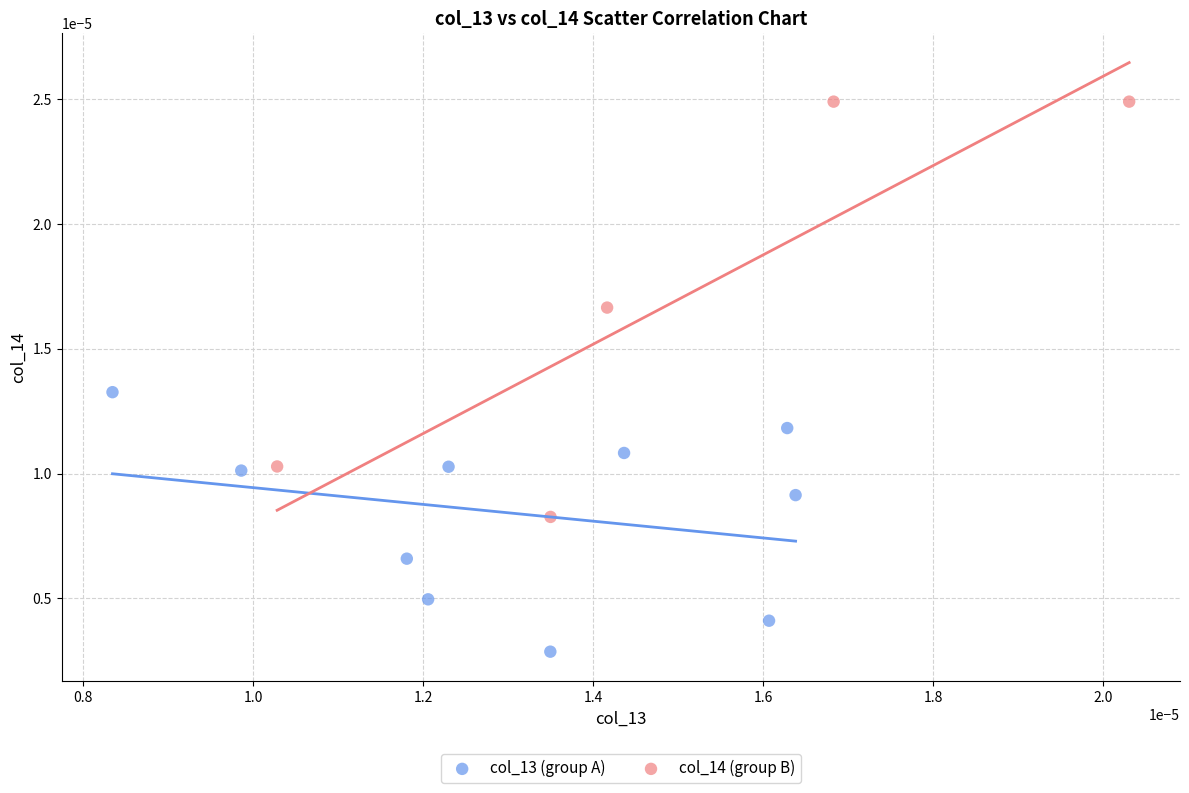

Which series has the widest spread of Y values?

col_14 (group B)